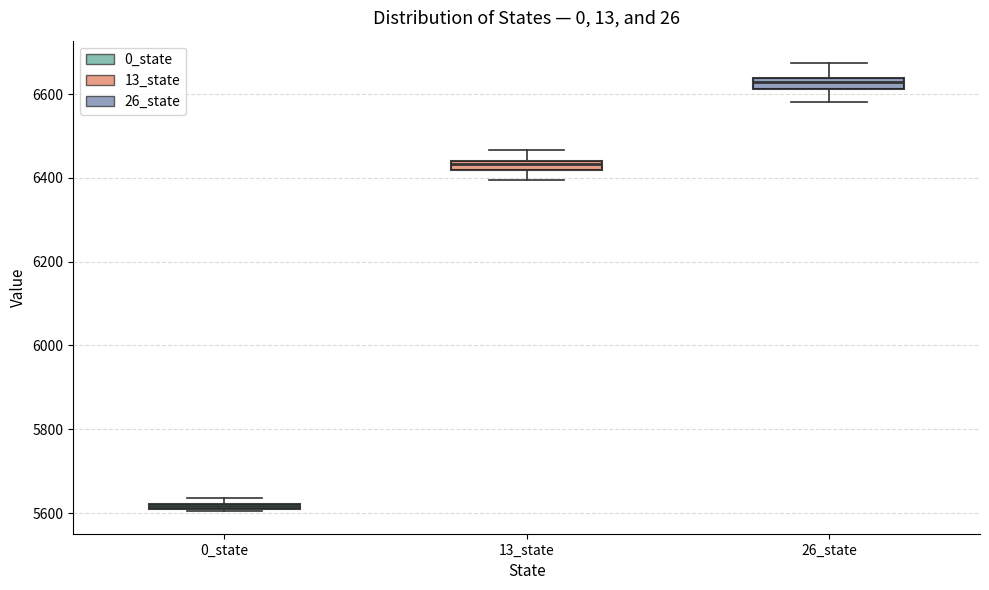

Where does the lower whisker of the box for 13_state end on the y-axis? The values are not printed on the chart, so give them approximately, as read against the axis.

6400